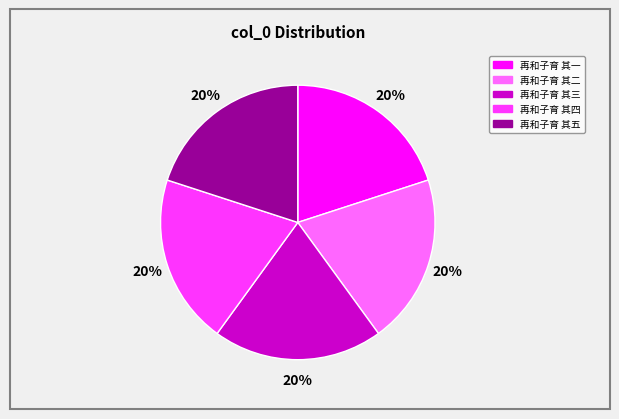

How many segments does this pie chart have?

5